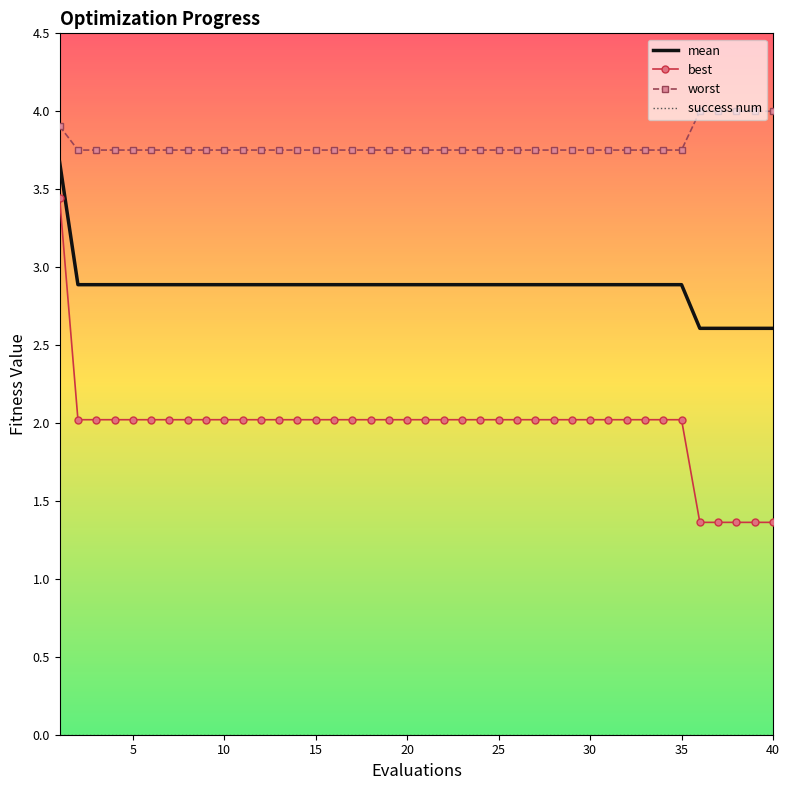

Which series has the widest spread of values?

best